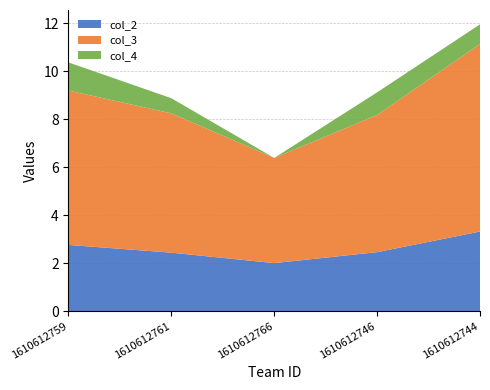

Reading left to right, transcribe all the data shown in this chart.

col_2: 2.8	2.4	2.0	2.5	3.3
col_3: 6.4	5.8	4.4	5.7	7.8
col_4: 1.2	0.6	0.0	0.9	0.8